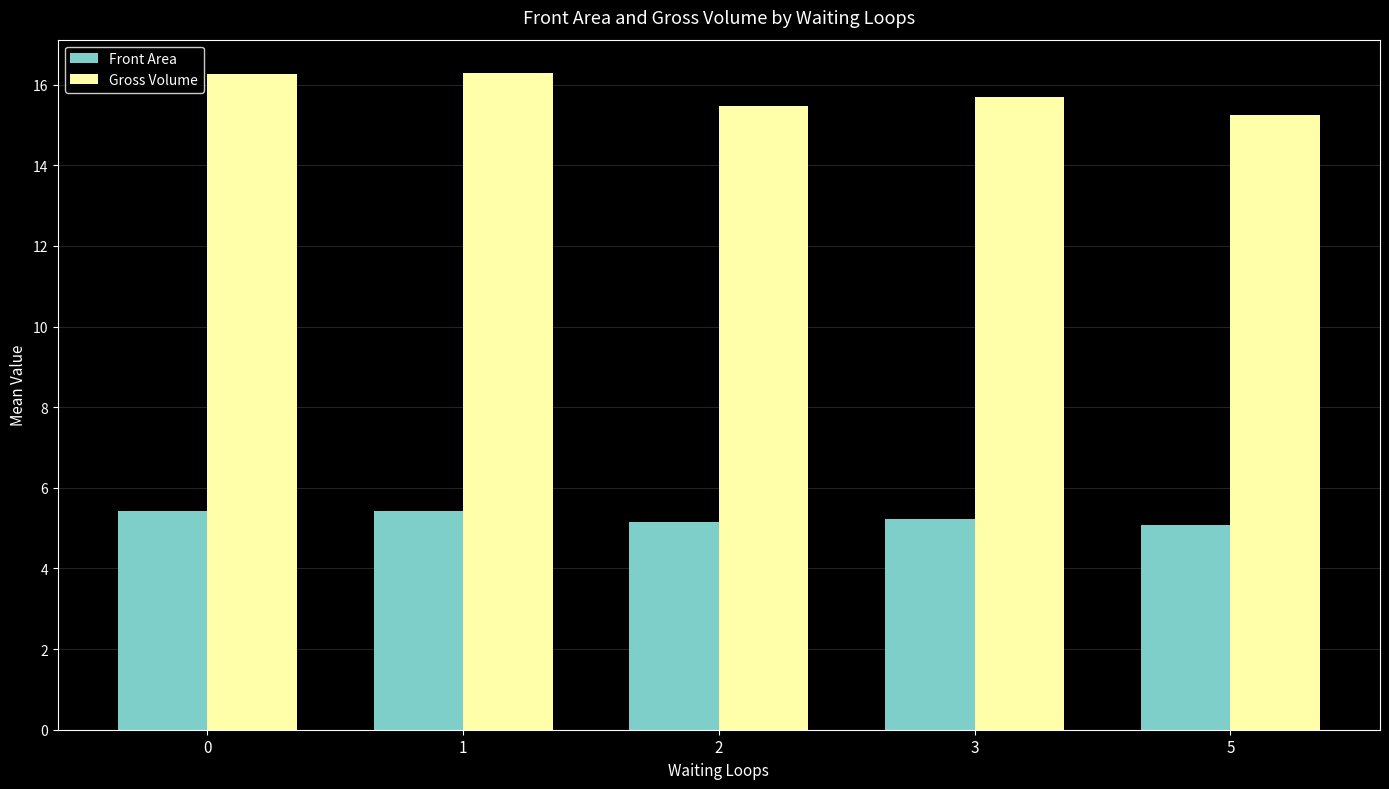

What is the difference between the maximum and minimum values in the Gross Volume series?

1.0